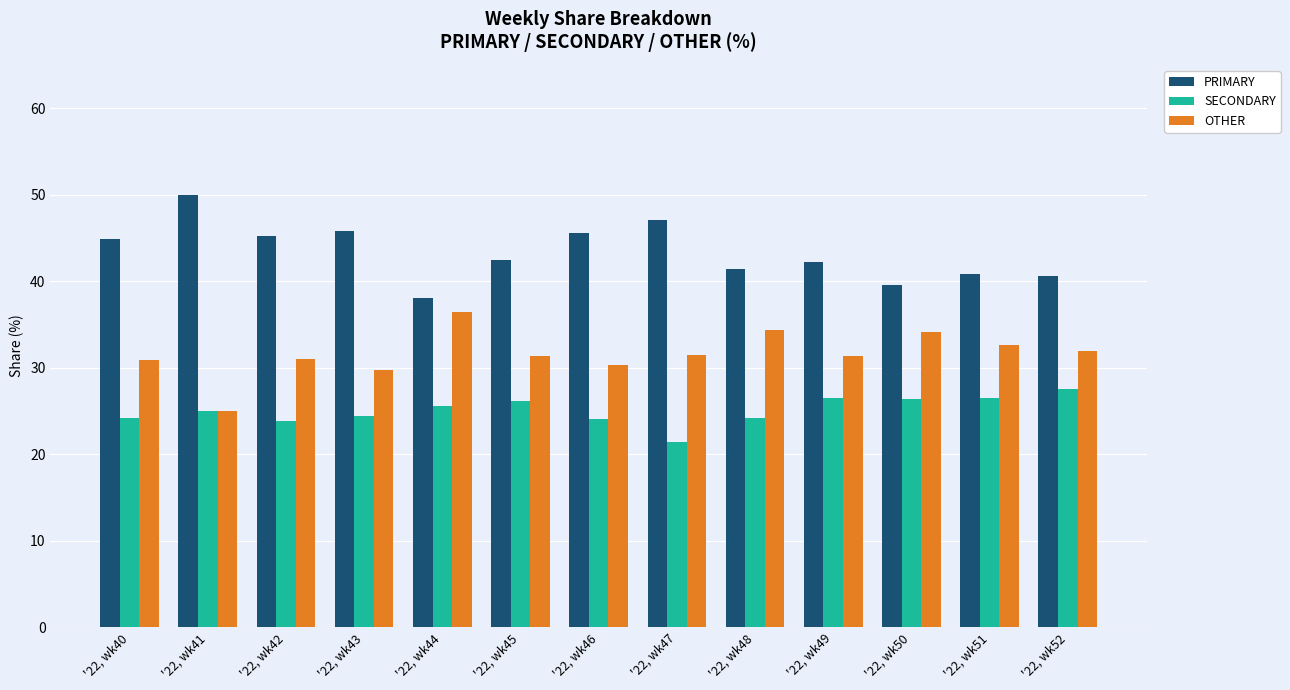

What is the difference between the highest and lowest values at '22, wk43?

21.4